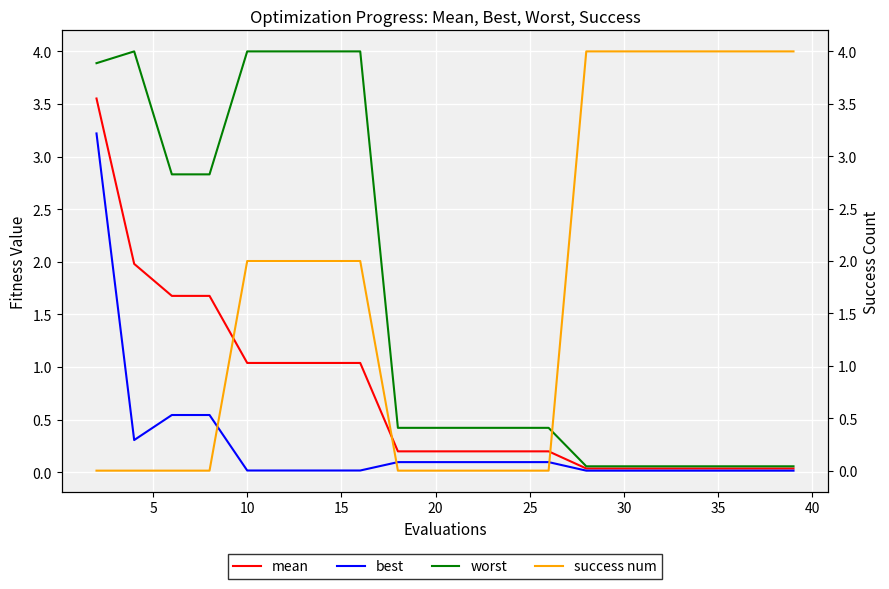

After their last crossing, which series has the higher values: best or success num?

success num